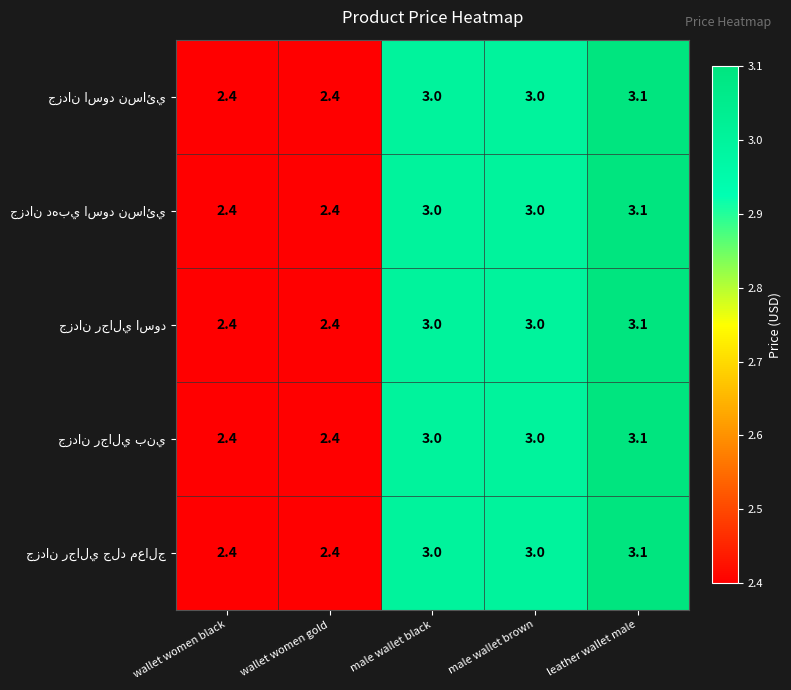

Which label corresponds to the largest value in the chart?

leather wallet male